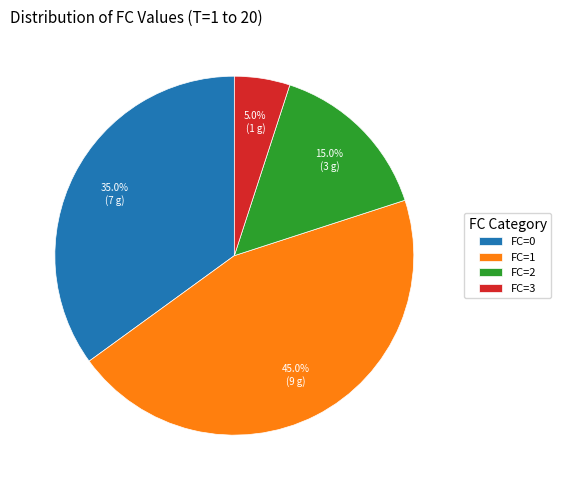

How many slices are in this pie chart?

4